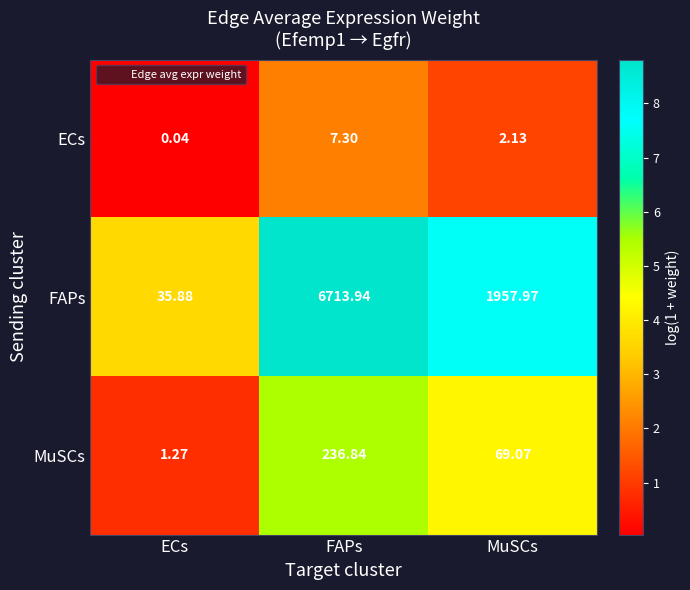

At which category is the sum across all series the highest?

FAPs